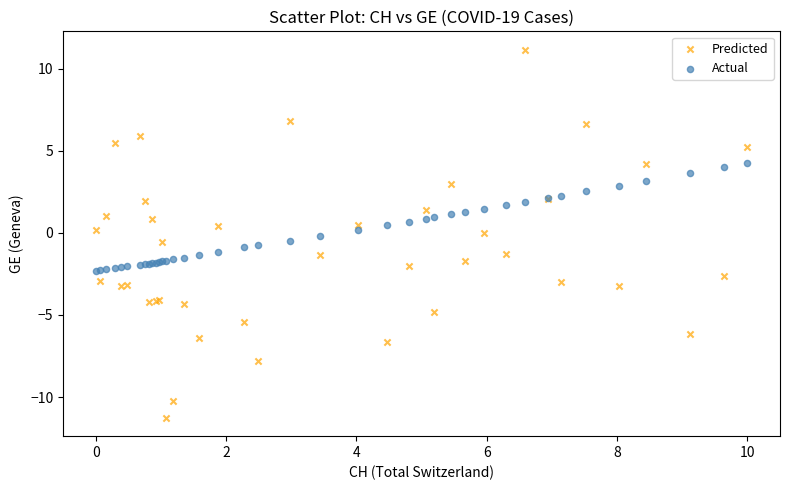

Which series contains the lowest Y value?

Predicted